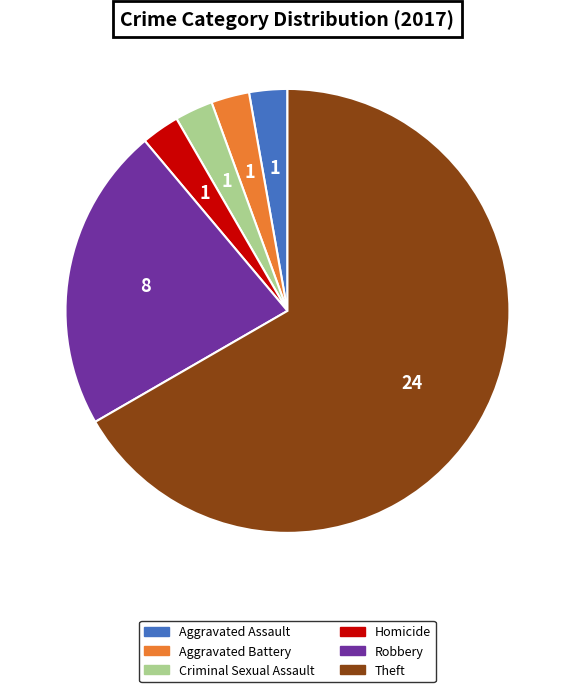

How many segments does this pie chart have?

6